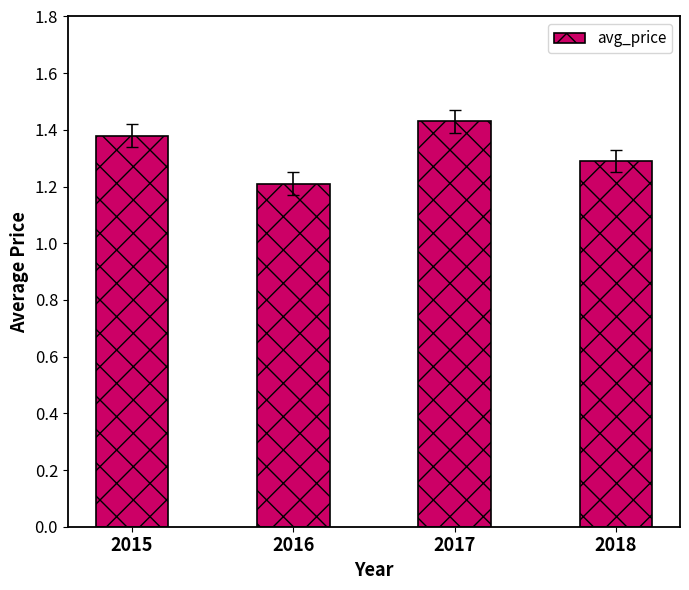

What is the ratio of the value at 2017 to the value at 2015?

1.0